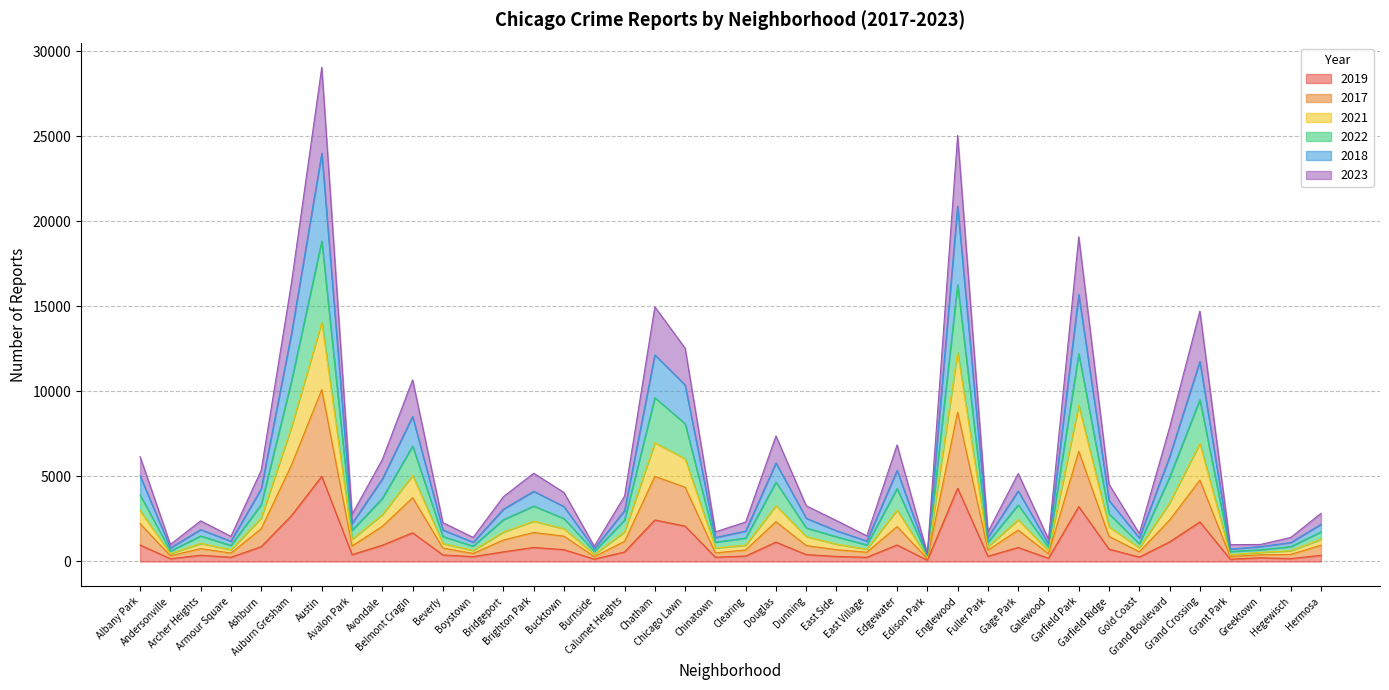

At which category does 2017 reach its first local peak?

Archer Heights